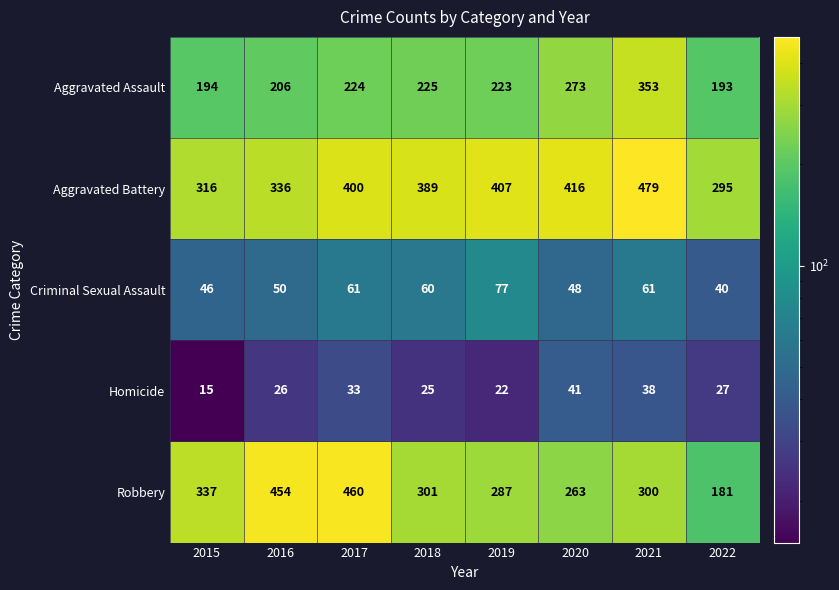

At how many categories does at least one series exceed 113?

8